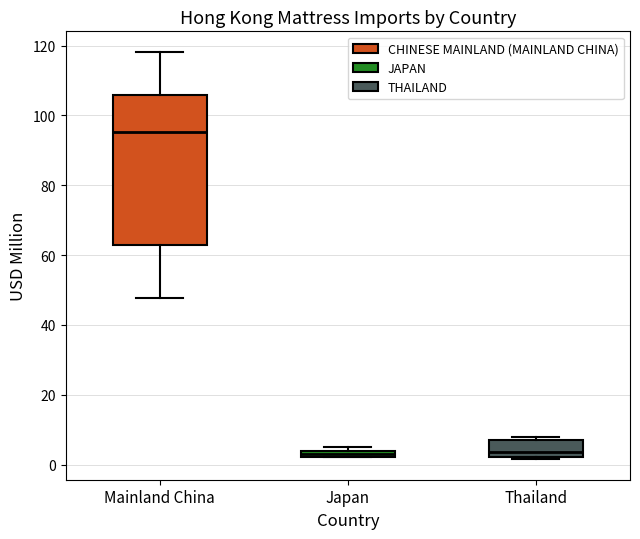

Where is the upper edge of the box for Thailand on the y-axis? The values are not printed on the chart, so give them approximately, as read against the axis.

8